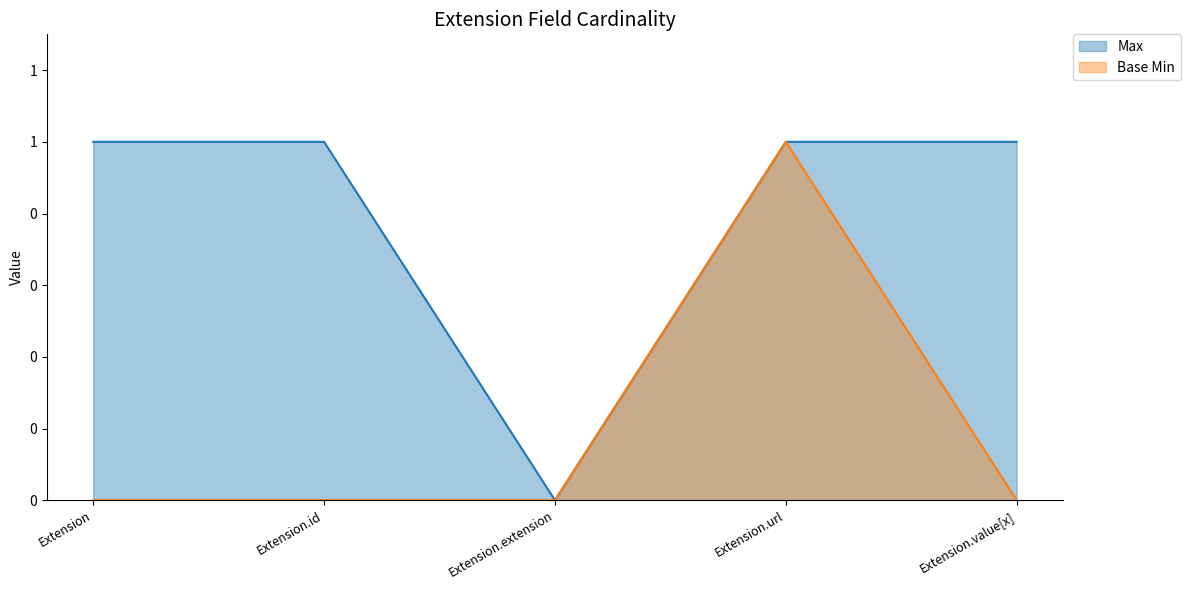

What is the sum of the Max values at Extension.id and Extension.value[x]?

2